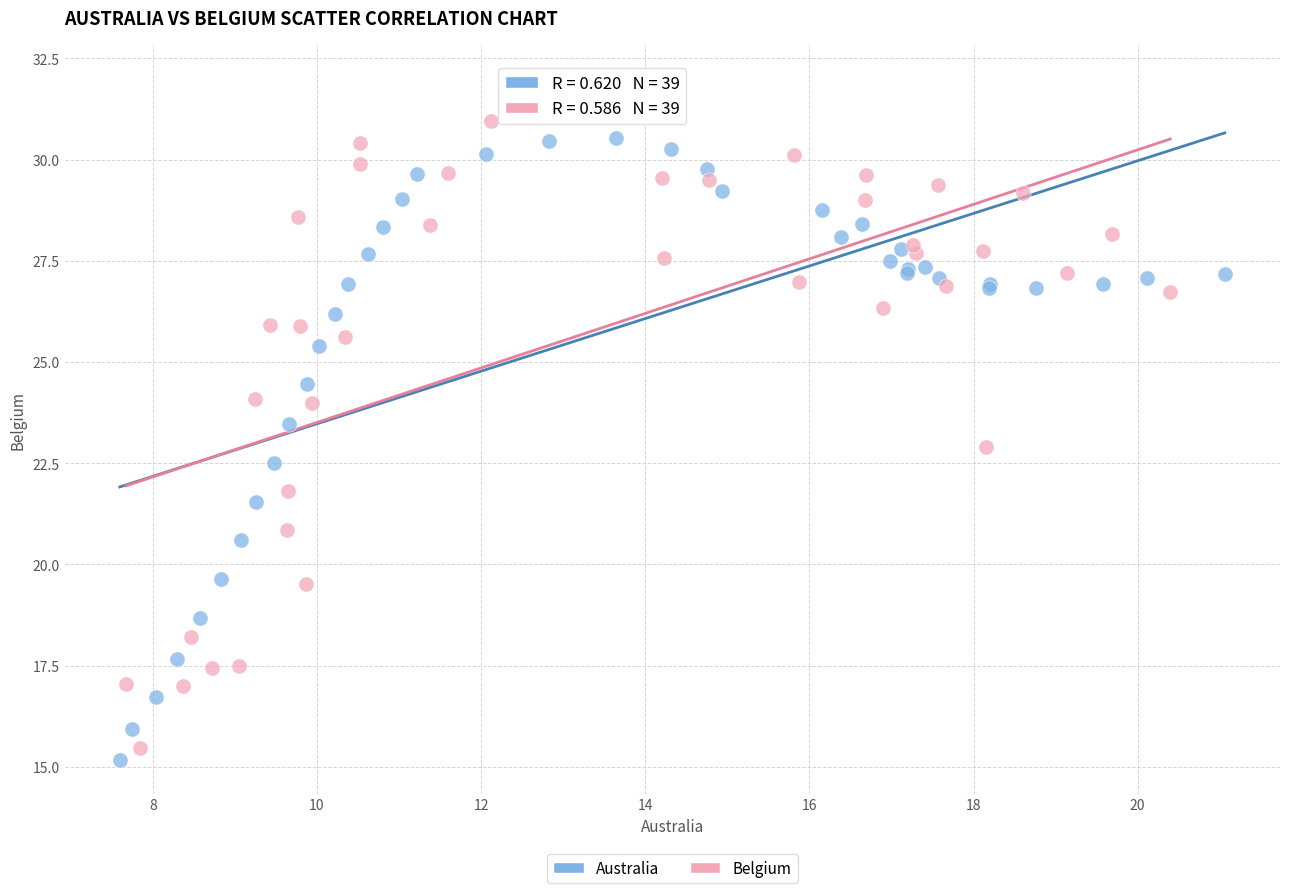

Which series has the widest spread of Y values?

Belgium